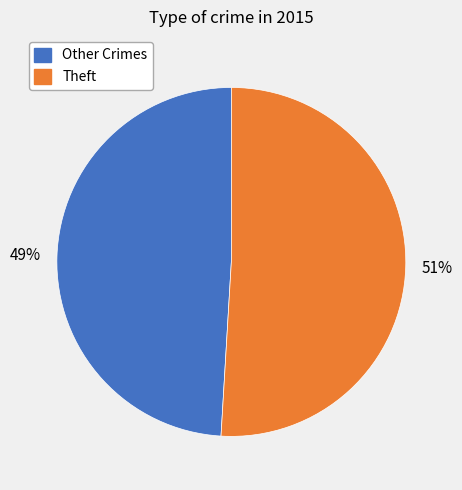

True or false: Other Crimes accounts for 43% of the total.

False